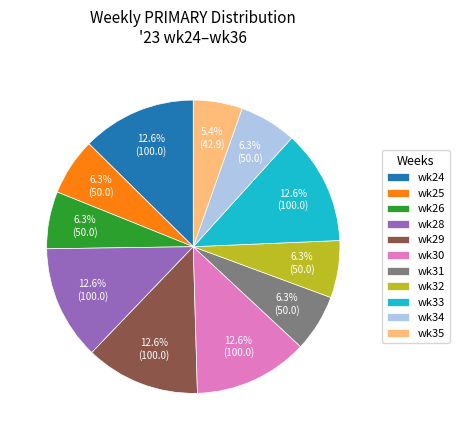

Is there any slice that represents more than half of the pie?

No